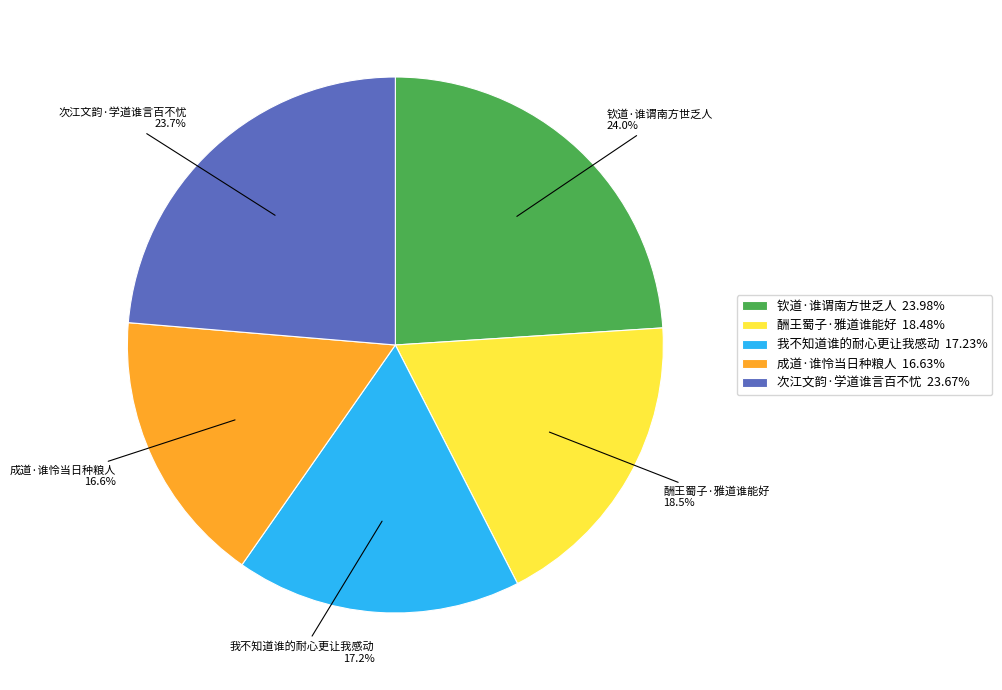

Which has a higher value, 我不知道谁的耐心更让我感动 or 成道·谁怜当日种粮人?

我不知道谁的耐心更让我感动